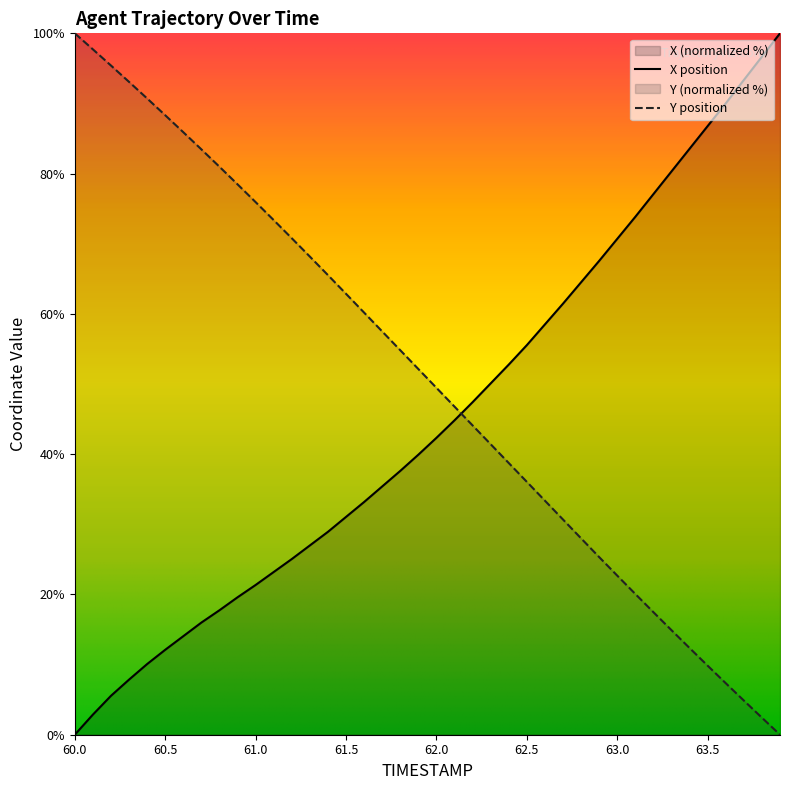

Which category has the lowest value across all series?

60.0